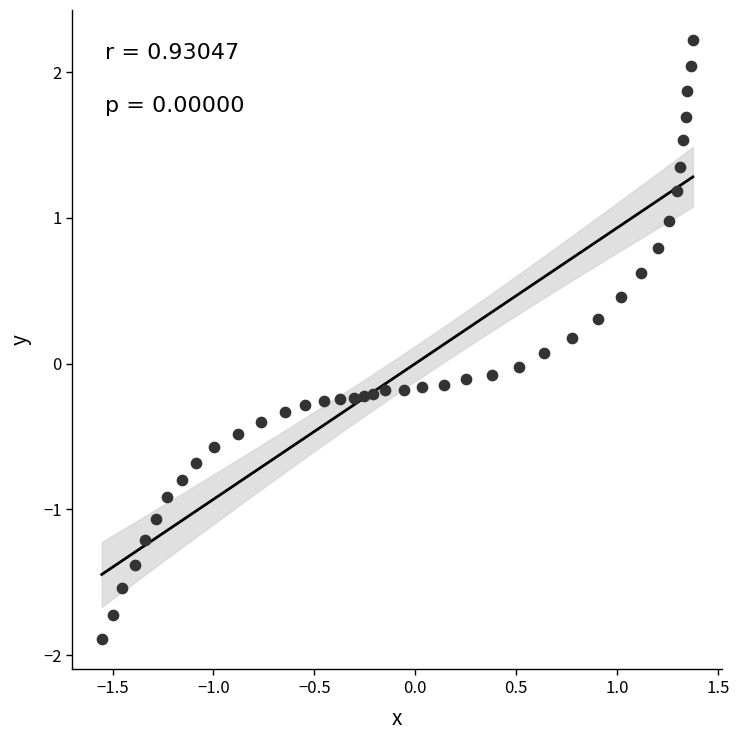

What is the range of Y values (max minus min)?

4.1